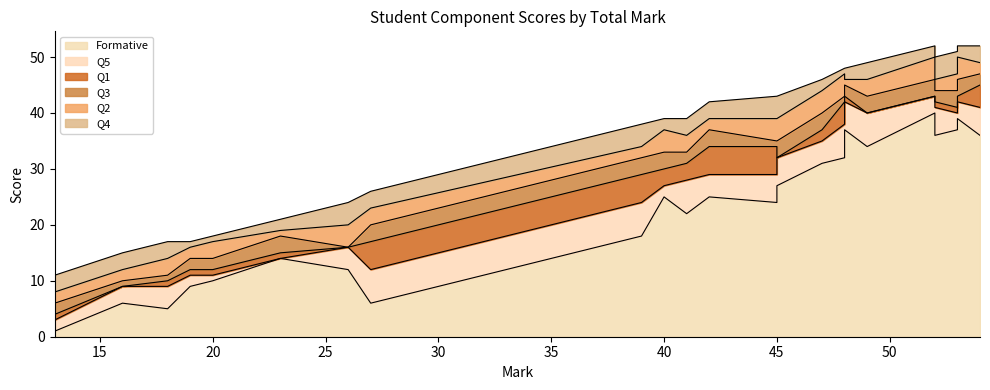

In Formative, how many points are lower than both neighbors (excluding endpoints)?

8